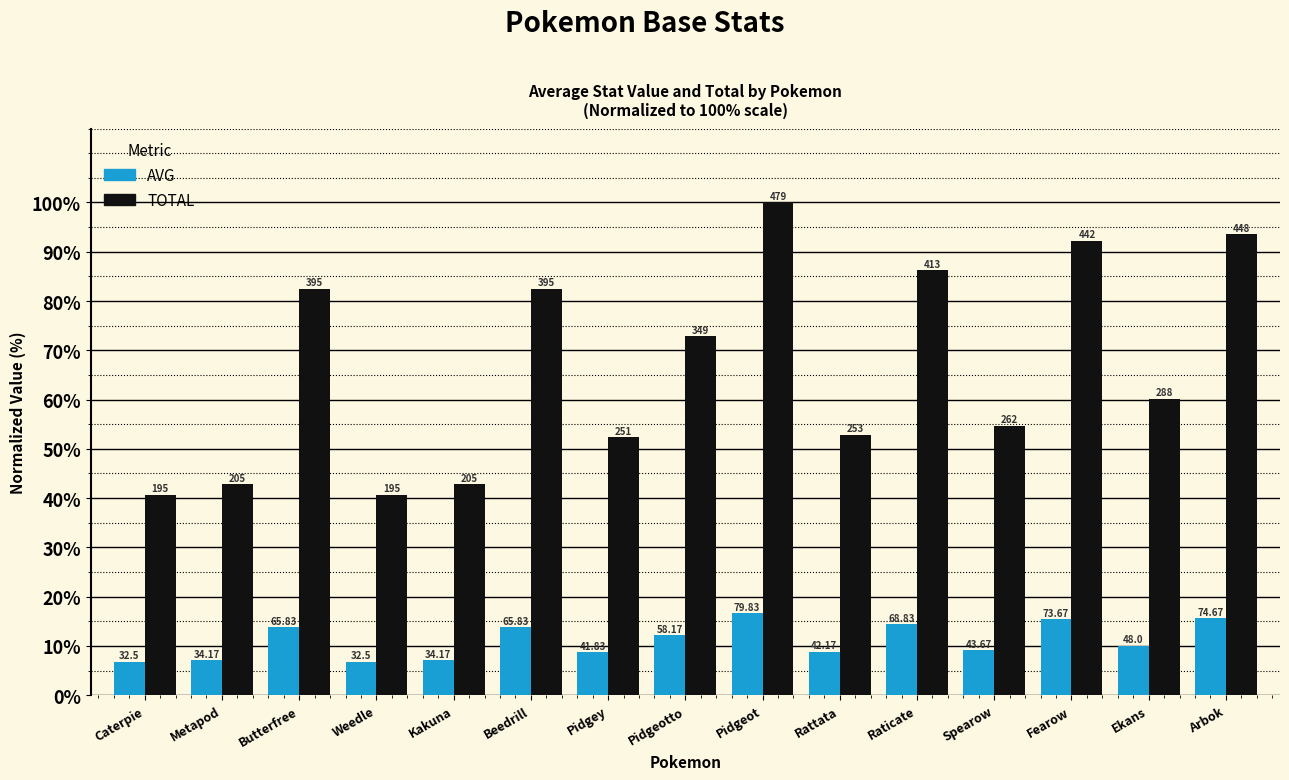

What is the average value of the TOTAL series?

66.5